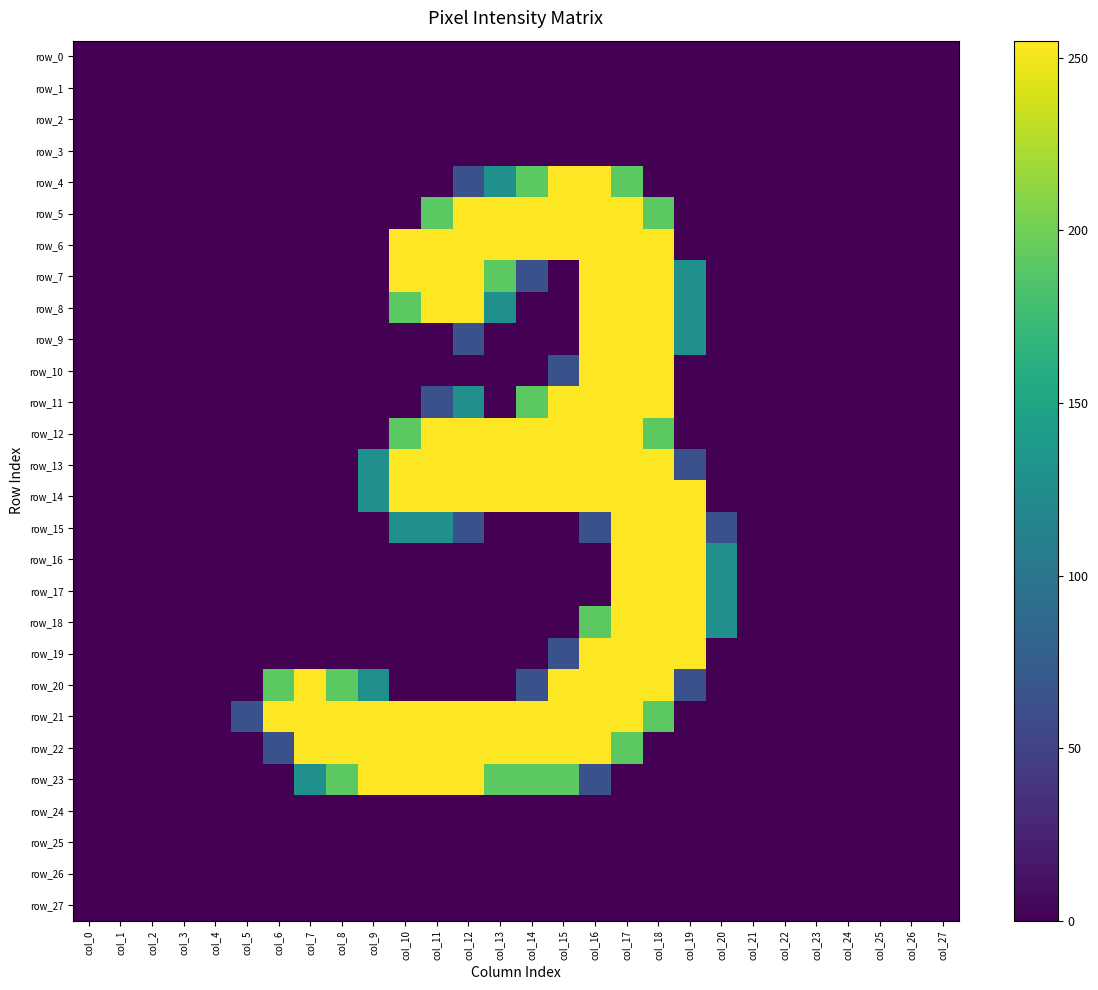

At which label does row_20 reach its peak?

col_7